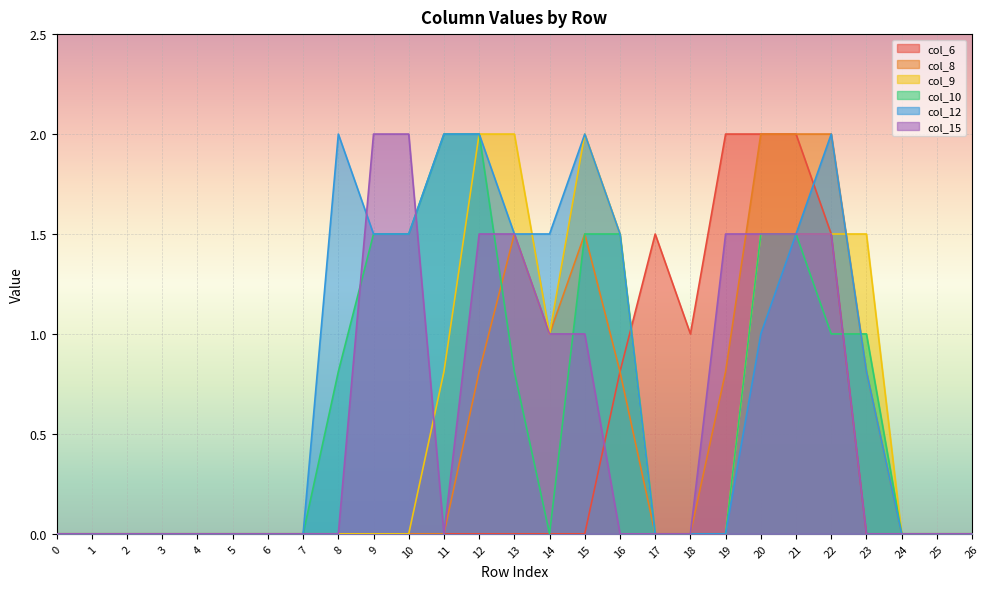

How many lines are shown in the chart?

6